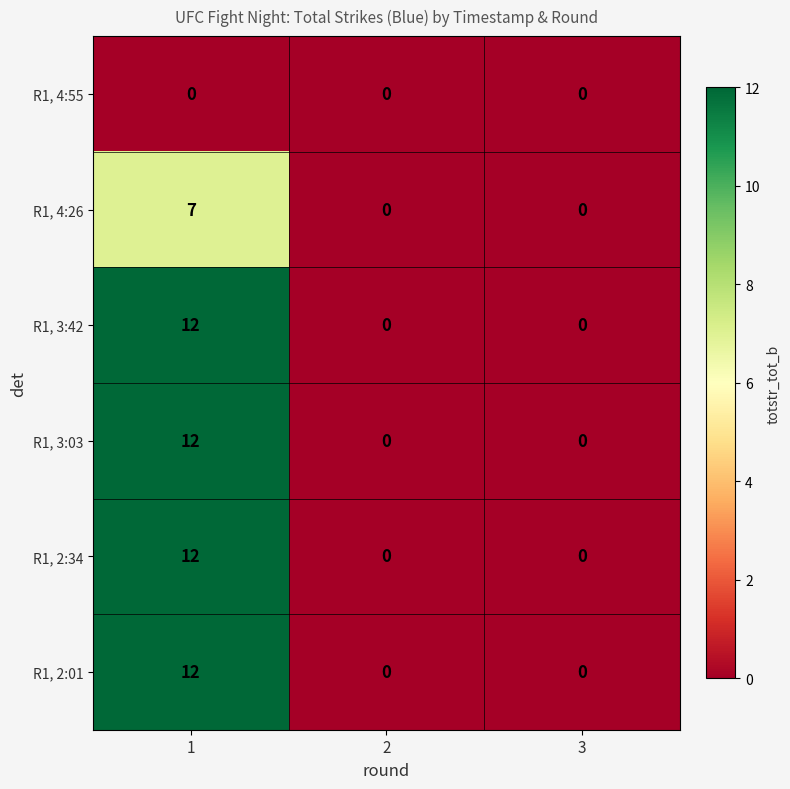

How many R1, 2:34 values are between 0 and 12?

3